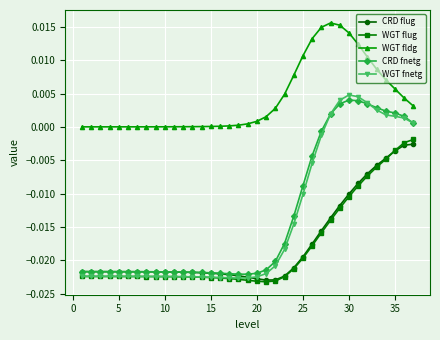

True or false: WGT fldg and CRD fnetg cross at least once.

False